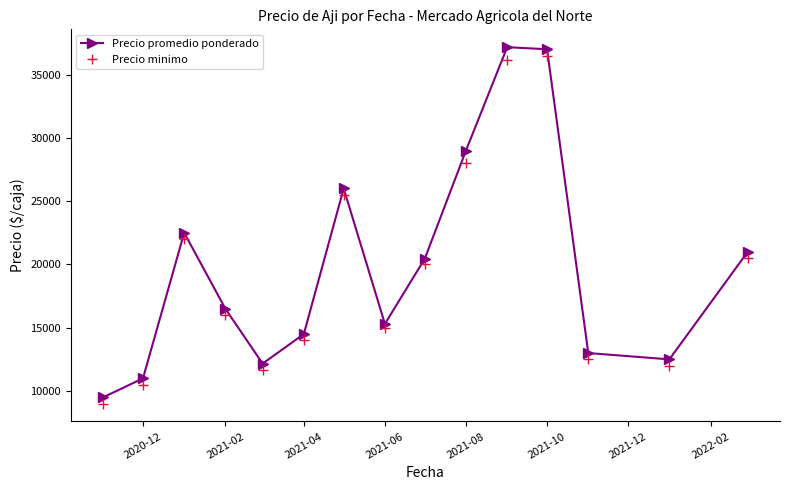

What is the value of the Precio minimo point at the 11th from the left?

36166.7